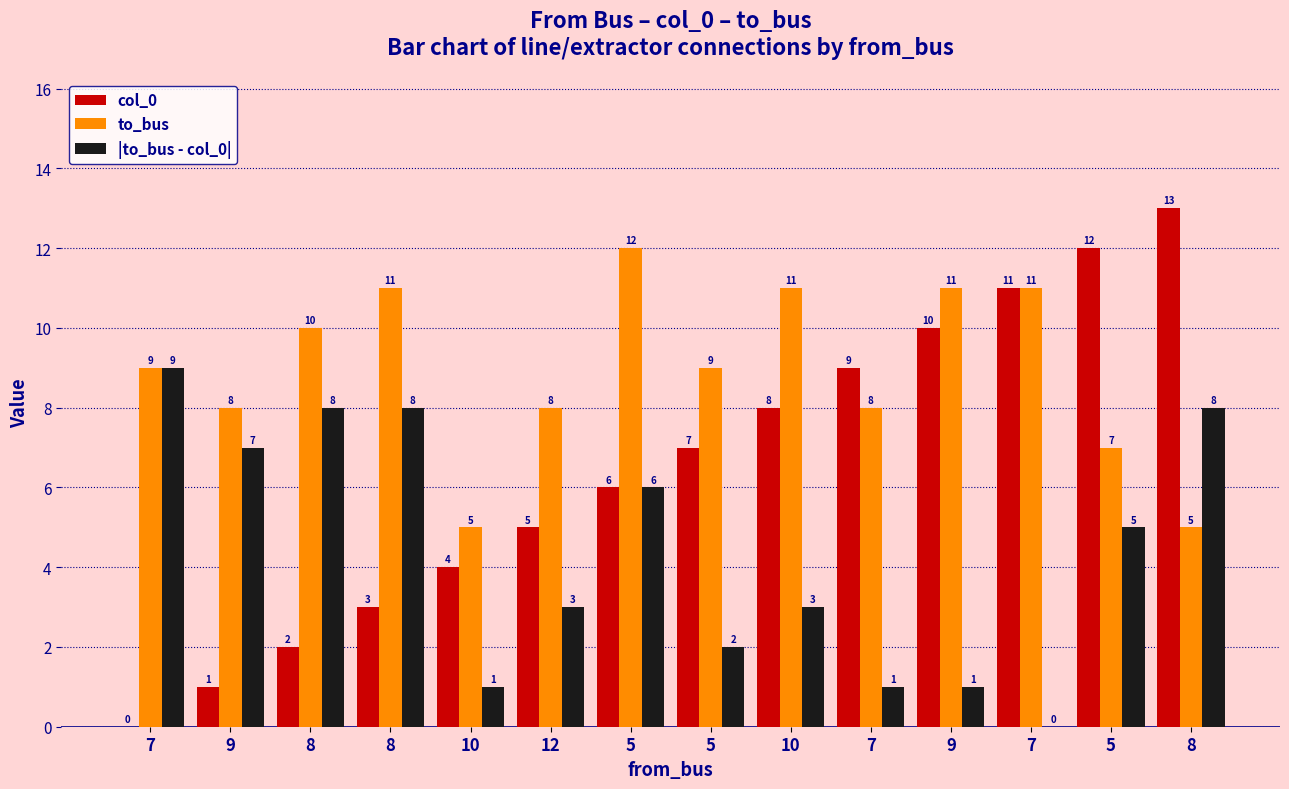

How many groups of bars are there?

14